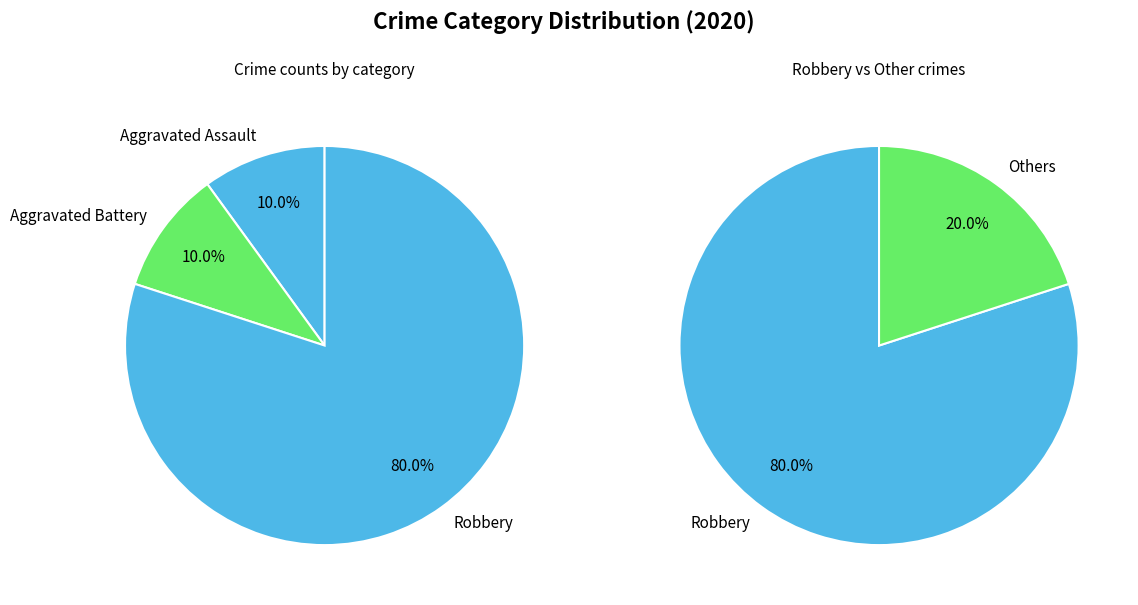

What portion of the pie excludes Aggravated Assault?

90.0%